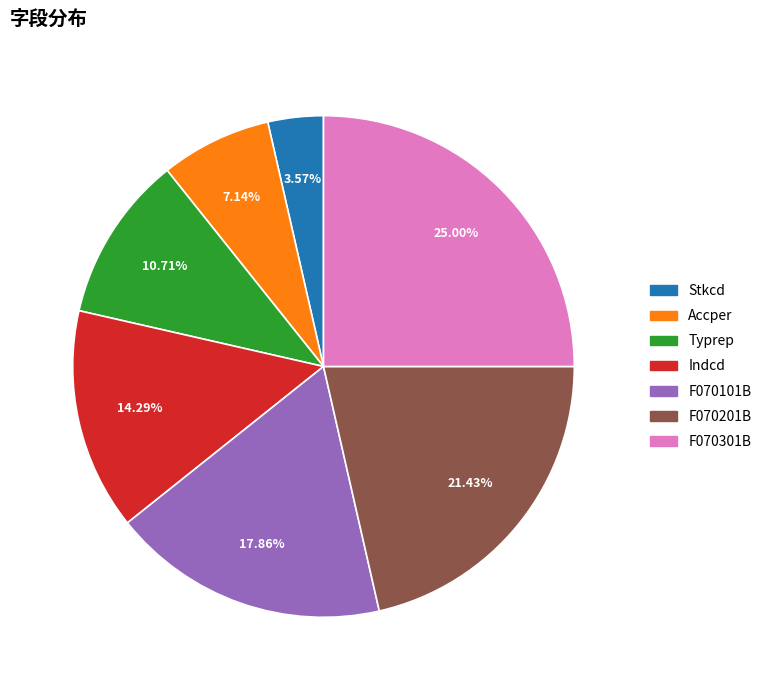

How many segments does this pie chart have?

7